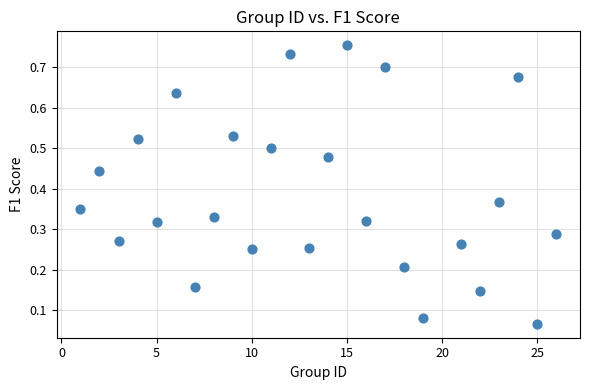

What is the range of X values (max minus min)?

25.0